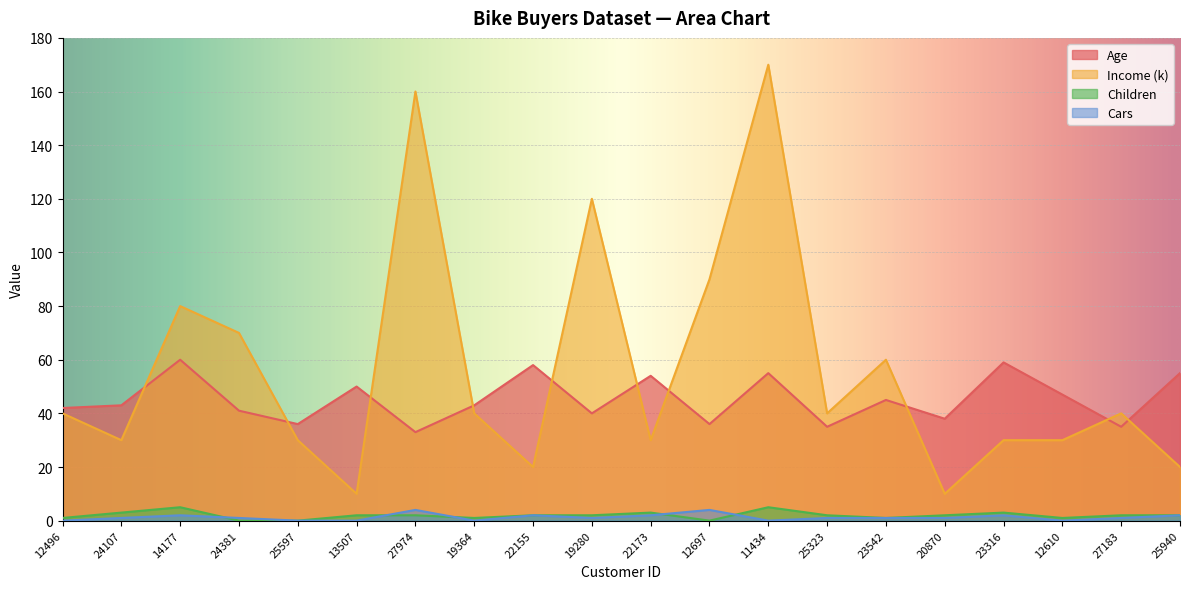

How many lines are shown in the chart?

4